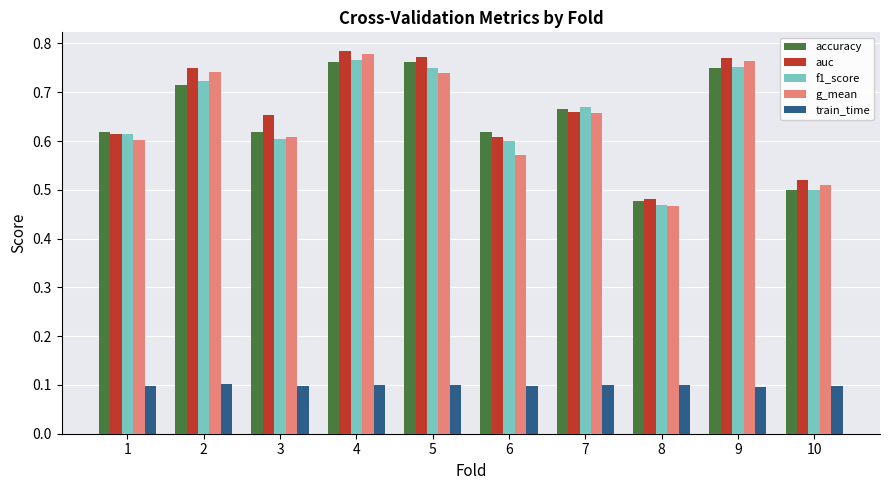

Between 6 and 7, which series saw the biggest shift?

g_mean